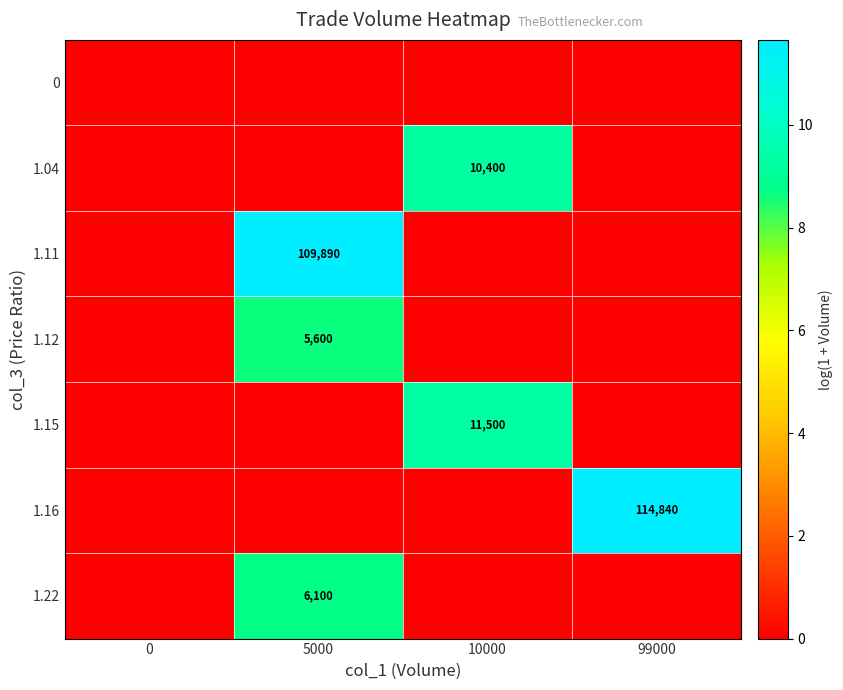

List the series in order of their peak value, highest first.

1.16, 1.11, 1.15, 1.04, 1.22, 1.12, 0